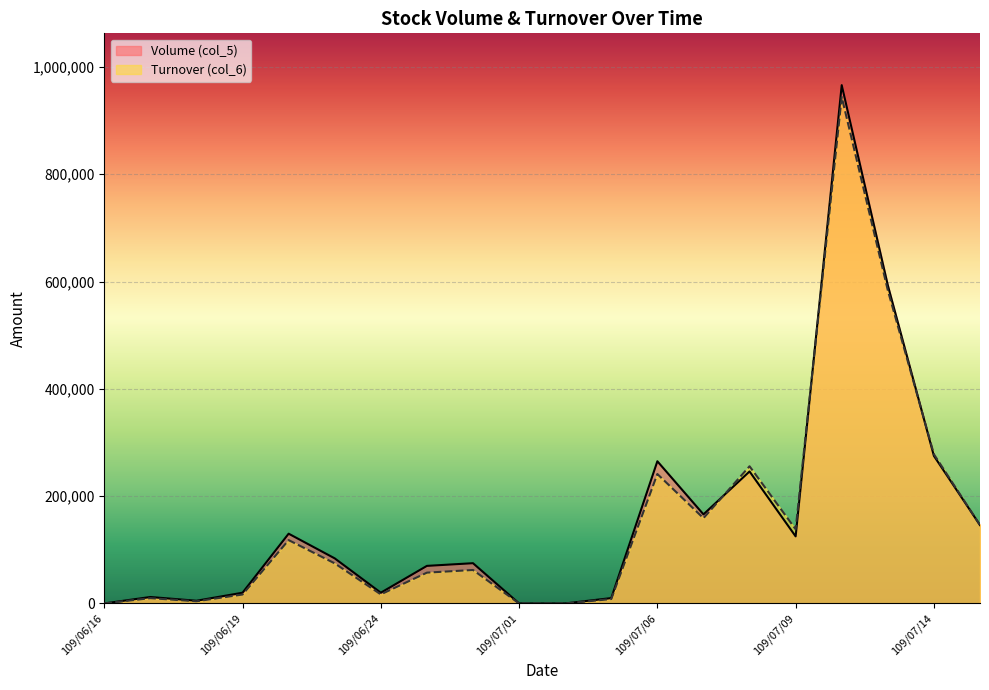

What is the difference between the highest and lowest values at 109/07/07?

7110